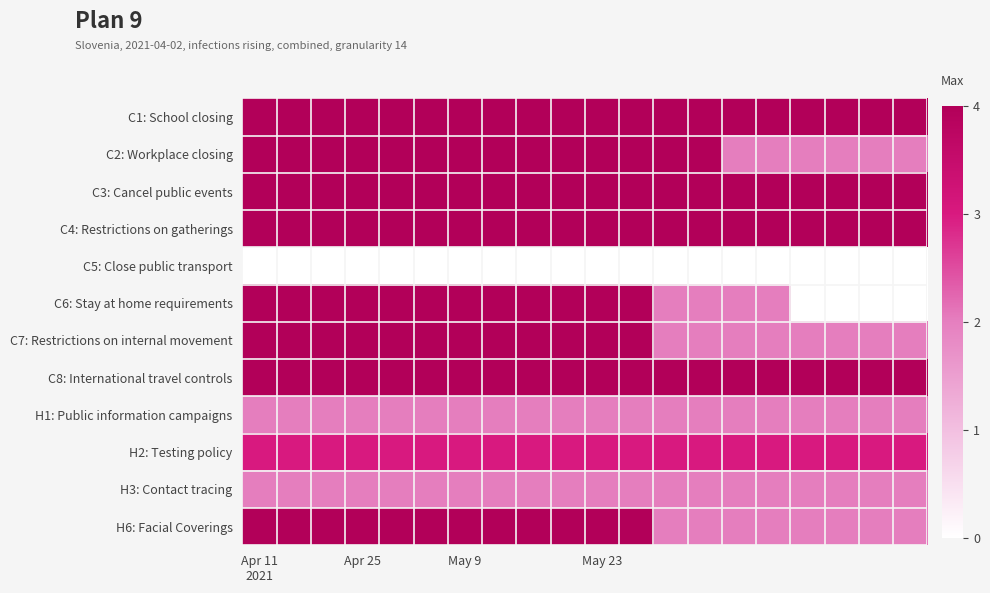

Reading left to right, extract all data points from this chart.

C1: School closing: 4	4	4	4	4	4	4	4	4	4	4	4	4	4	4	4	4	4	4	4
C2: Workplace closing: 4	4	4	4	4	4	4	4	4	4	4	4	4	4	2	2	2	2	2	2
C3: Cancel public events: 4	4	4	4	4	4	4	4	4	4	4	4	4	4	4	4	4	4	4	4
C4: Restrictions on gatherings: 4	4	4	4	4	4	4	4	4	4	4	4	4	4	4	4	4	4	4	4
C5: Close public transport: 0	0	0	0	0	0	0	0	0	0	0	0	0	0	0	0	0	0	0	0
C6: Stay at home requirements: 4	4	4	4	4	4	4	4	4	4	4	4	2	2	2	2	0	0	0	0
C7: Restrictions on internal movement: 4	4	4	4	4	4	4	4	4	4	4	4	2	2	2	2	2	2	2	2
C8: International travel controls: 4	4	4	4	4	4	4	4	4	4	4	4	4	4	4	4	4	4	4	4
H1: Public information campaigns: 2	2	2	2	2	2	2	2	2	2	2	2	2	2	2	2	2	2	2	2
H2: Testing policy: 3	3	3	3	3	3	3	3	3	3	3	3	3	3	3	3	3	3	3	3
H3: Contact tracing: 2	2	2	2	2	2	2	2	2	2	2	2	2	2	2	2	2	2	2	2
H6: Facial Coverings: 4	4	4	4	4	4	4	4	4	4	4	4	2	2	2	2	2	2	2	2